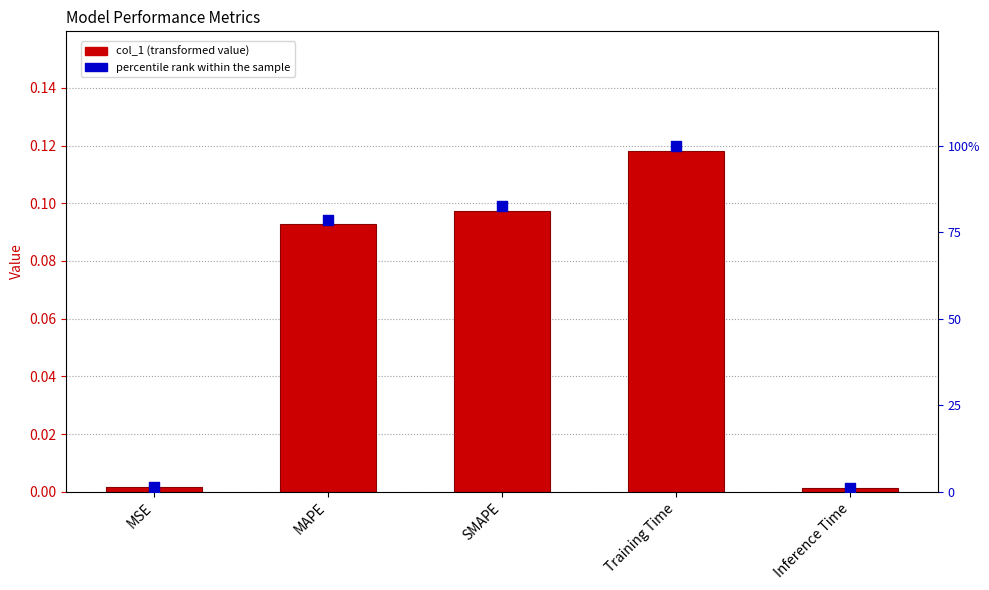

Which series has the widest spread of Y values?

percentile rank within the sample